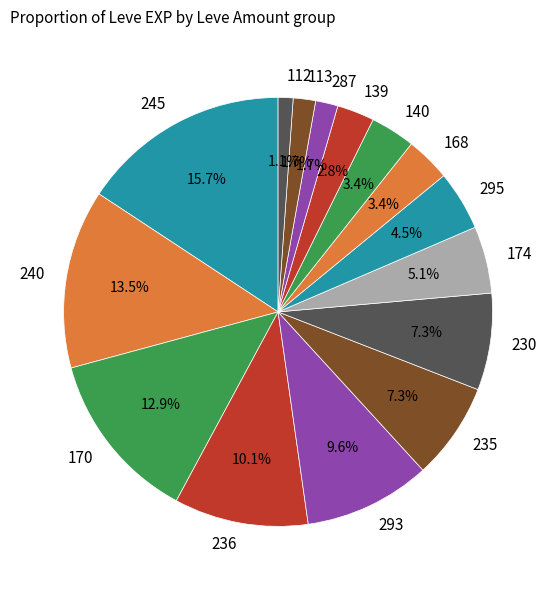

Which category has the smallest portion of the pie?

112